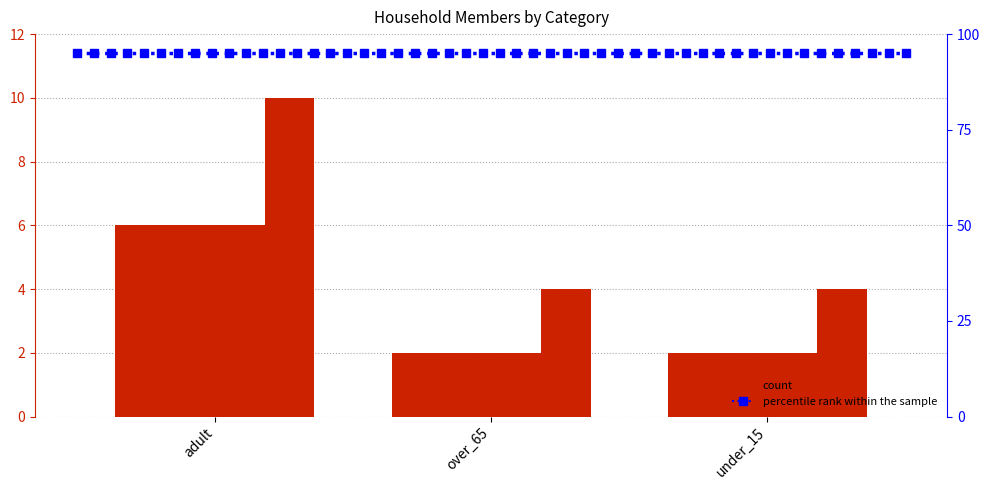

At how many categories does at least one series exceed 3?

3